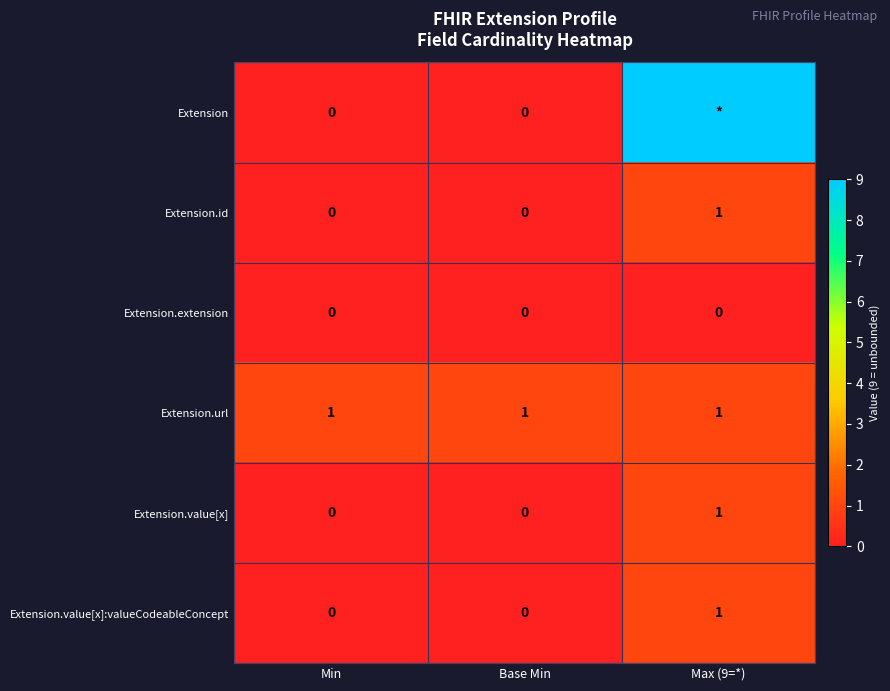

How many positive values does the Extension.value[x]:valueCodeableConcept series have?

1